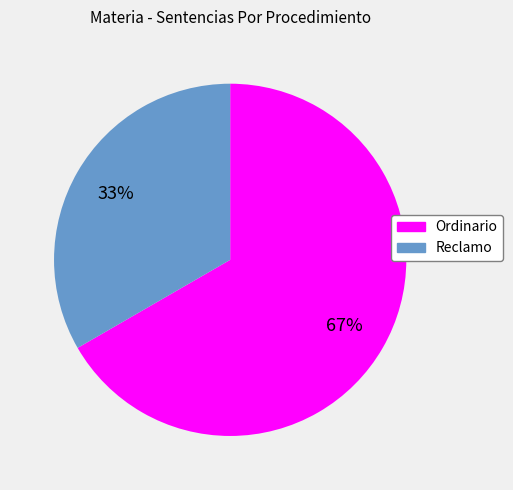

Is there a majority slice in this chart?

Yes